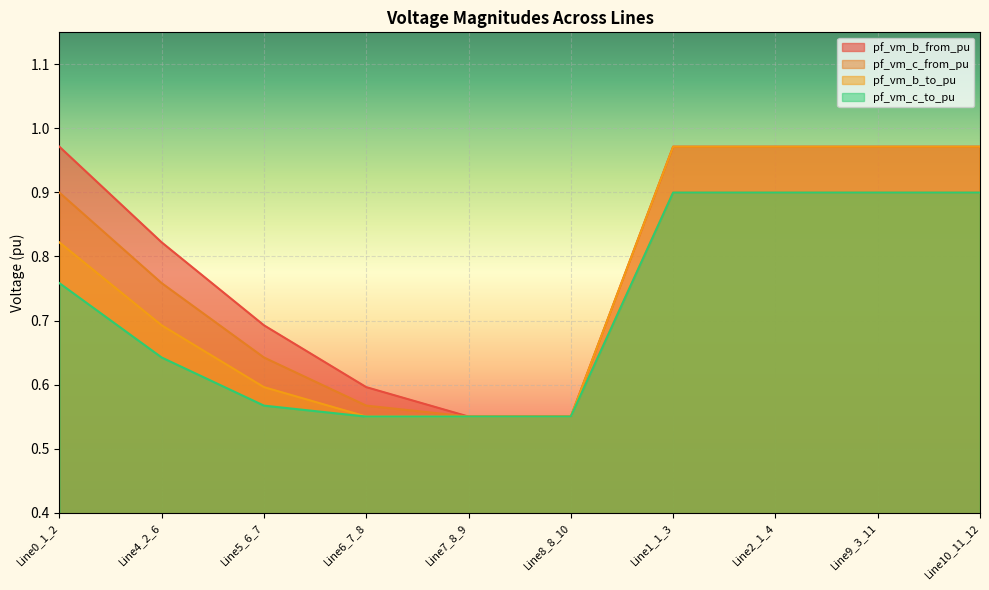

How many times do pf_vm_b_from_pu and pf_vm_c_to_pu cross each other?

2